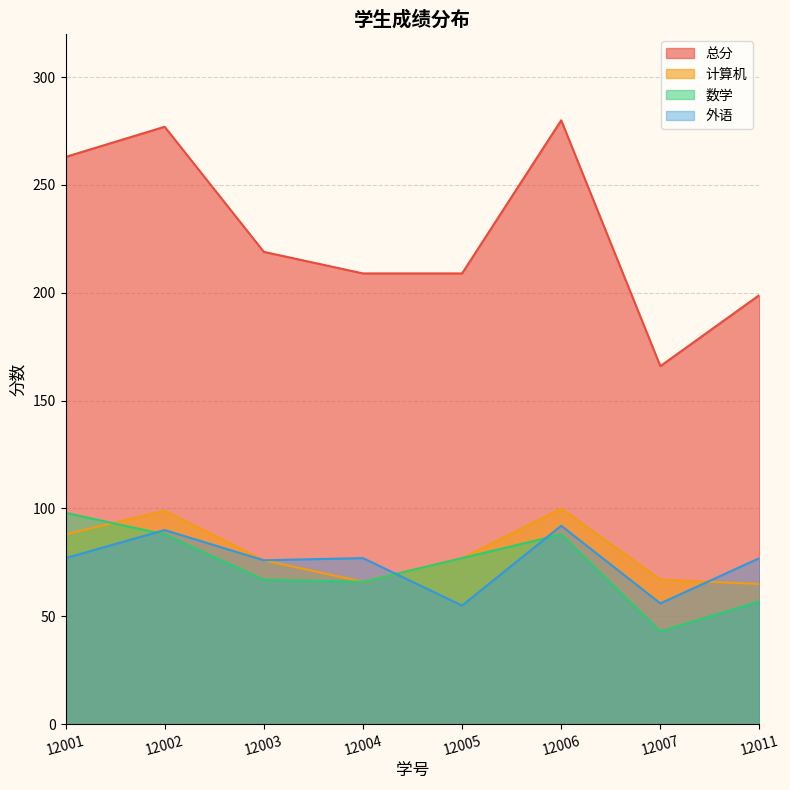

Reading left to right, what are all the values shown in this chart?

计算机: 88	99	76	66	77	100	67	65
数学: 98	88	67	66	77	88	43	57
外语: 77	90	76	77	55	92	56	77
总分: 263	277	219	209	209	280	166	199